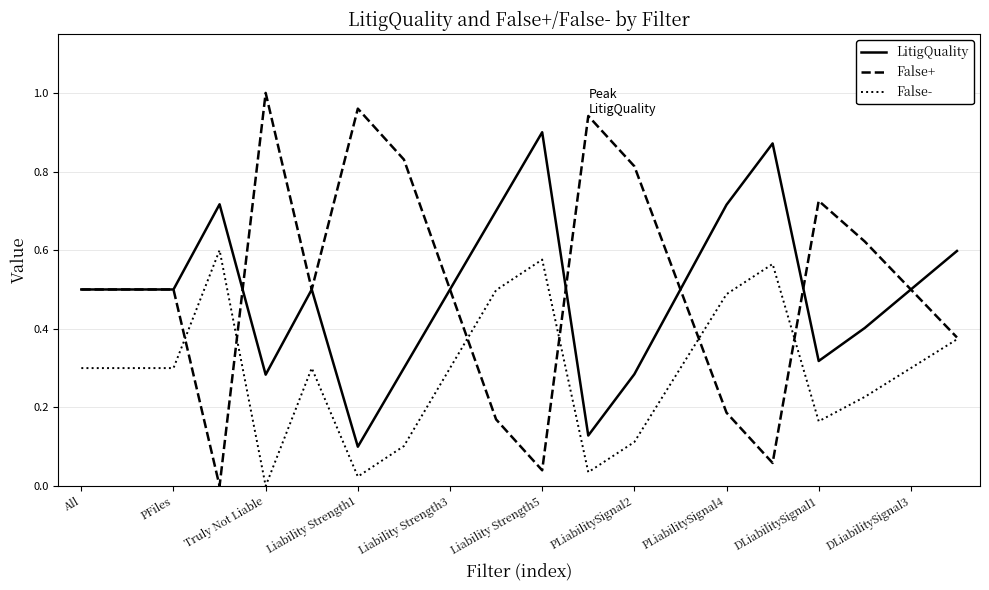

Which series has the largest range (max minus min)?

False+